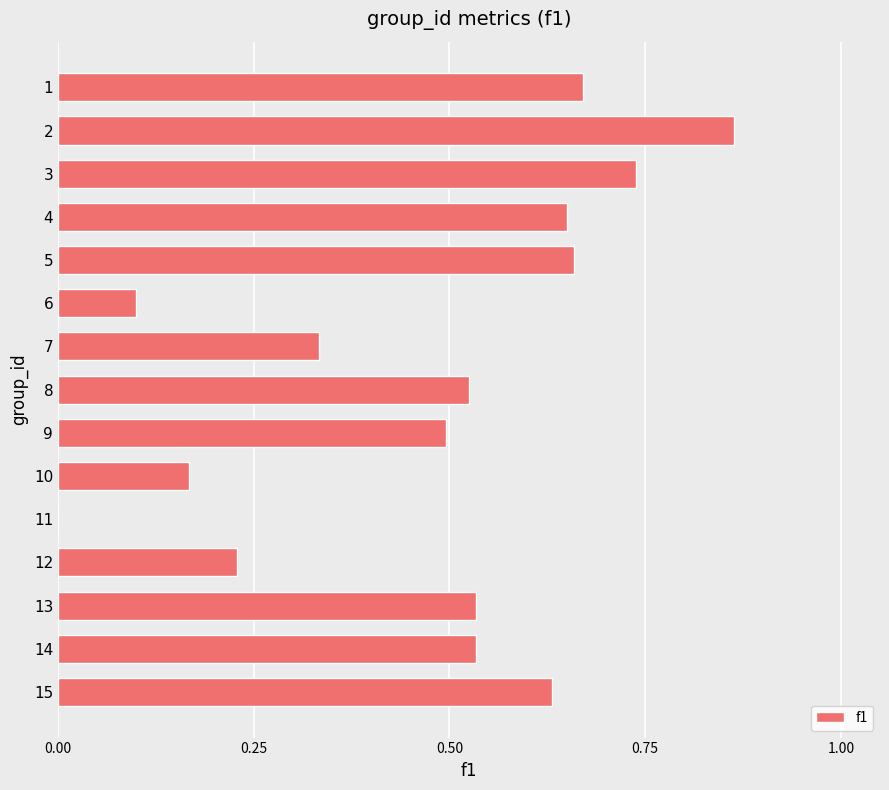

What is the change in value from 14 to 10?

-0.4